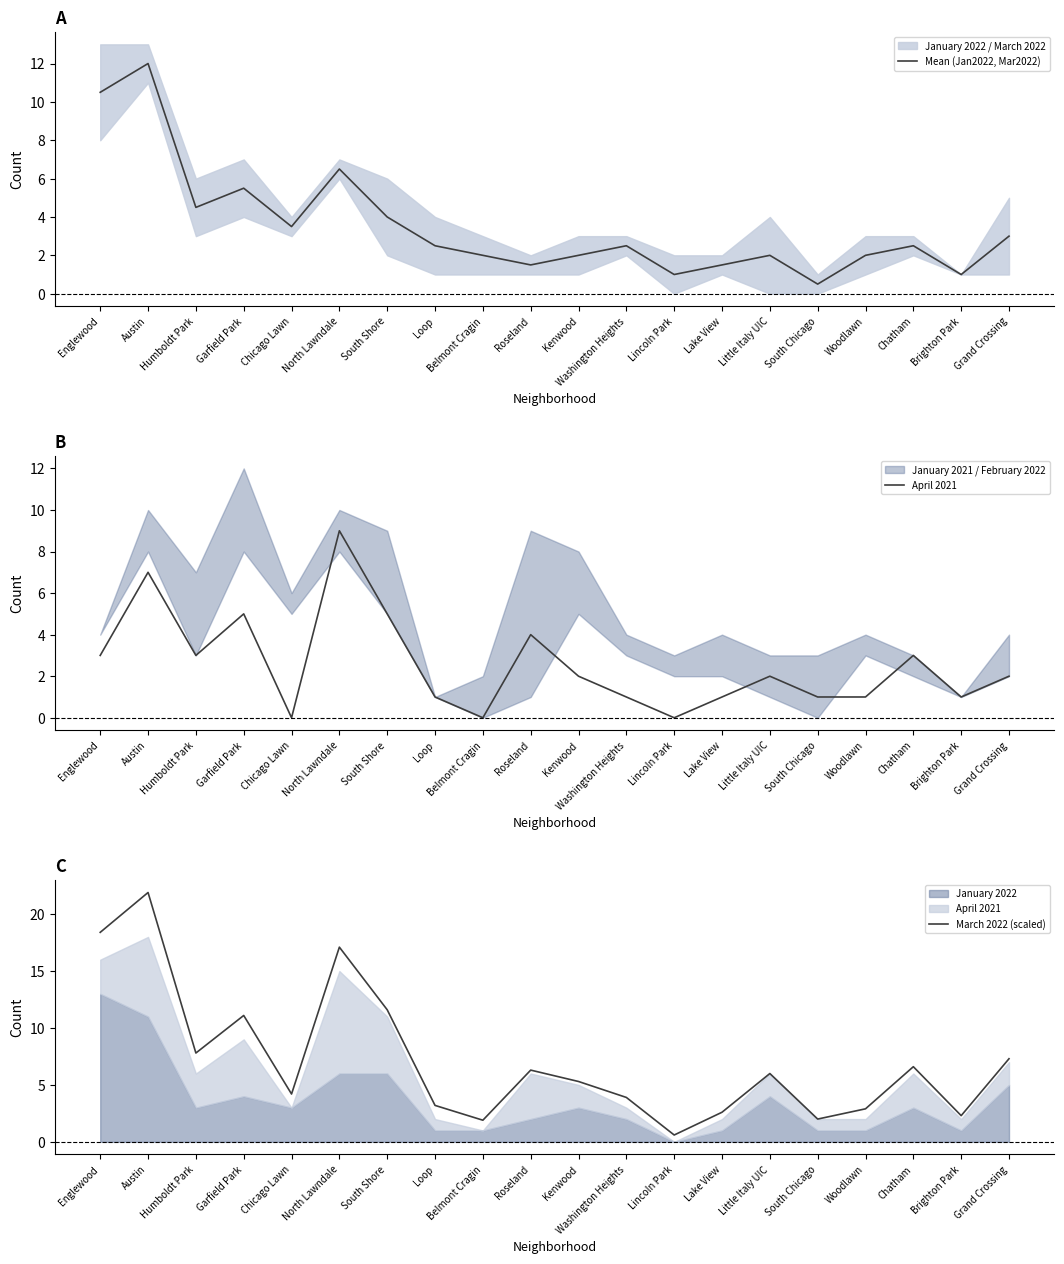

What is the sum of all April 2021 values?

51.0